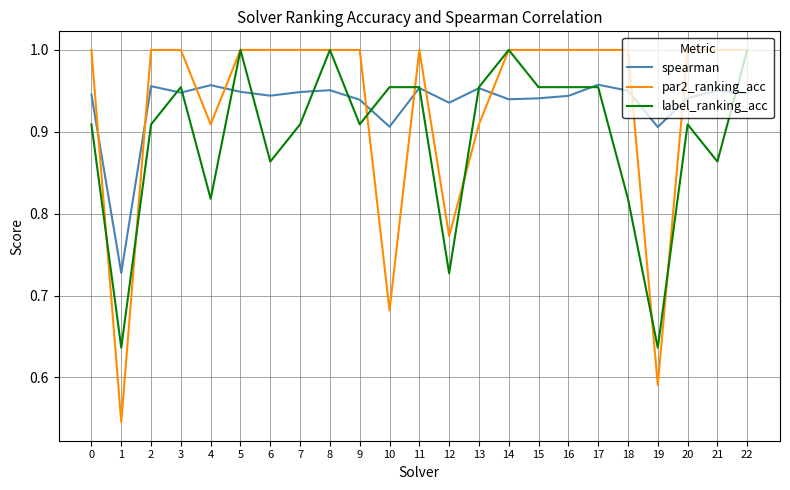

Where is the first local minimum for par2_ranking_acc?

1